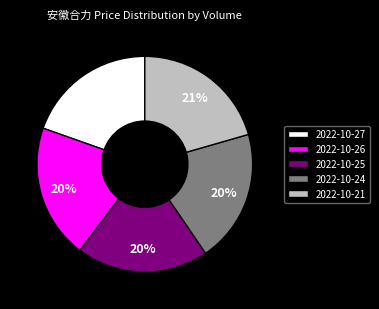

Approximately how many times larger is the value at 2022-10-25 compared to 2022-10-27?

1.0